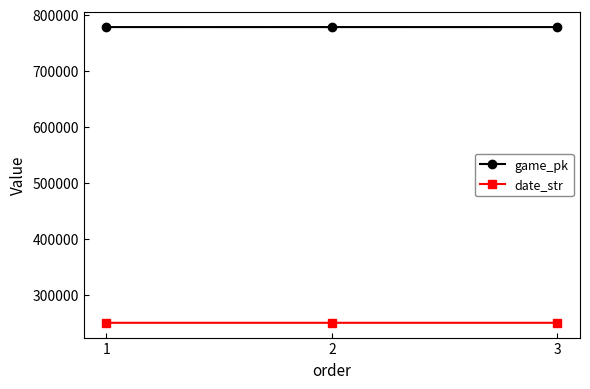

What are all the series names shown in the legend?

game_pk, date_str